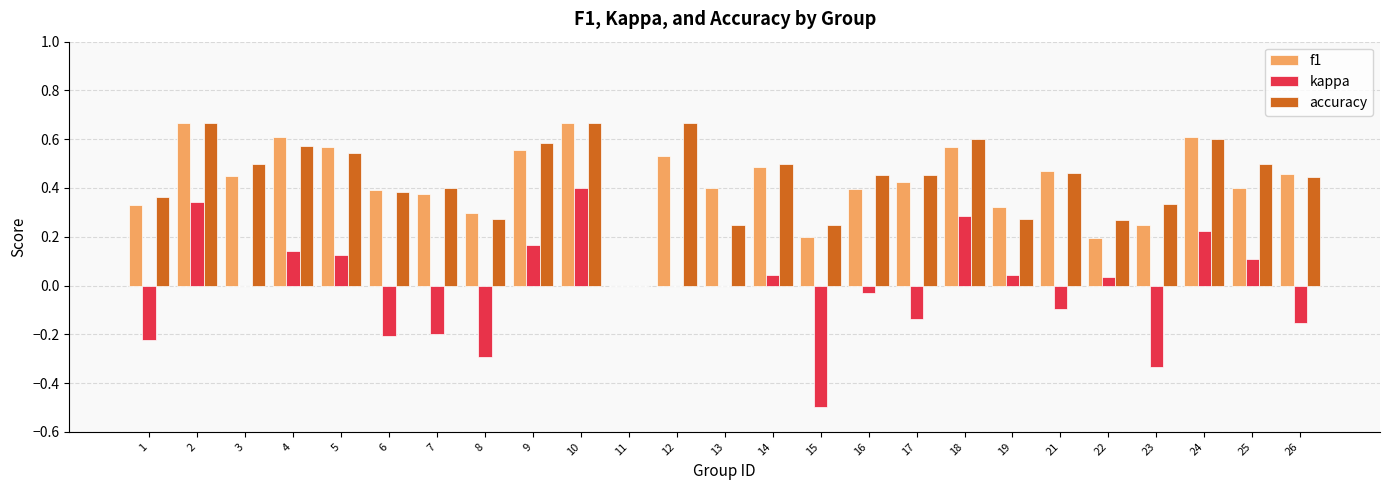

What is the sum of all accuracy values?

11.0